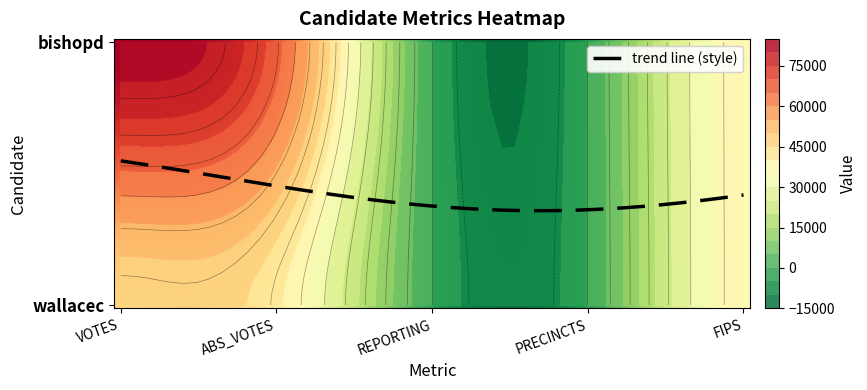

What is the total value across all series at FIPS?

74358